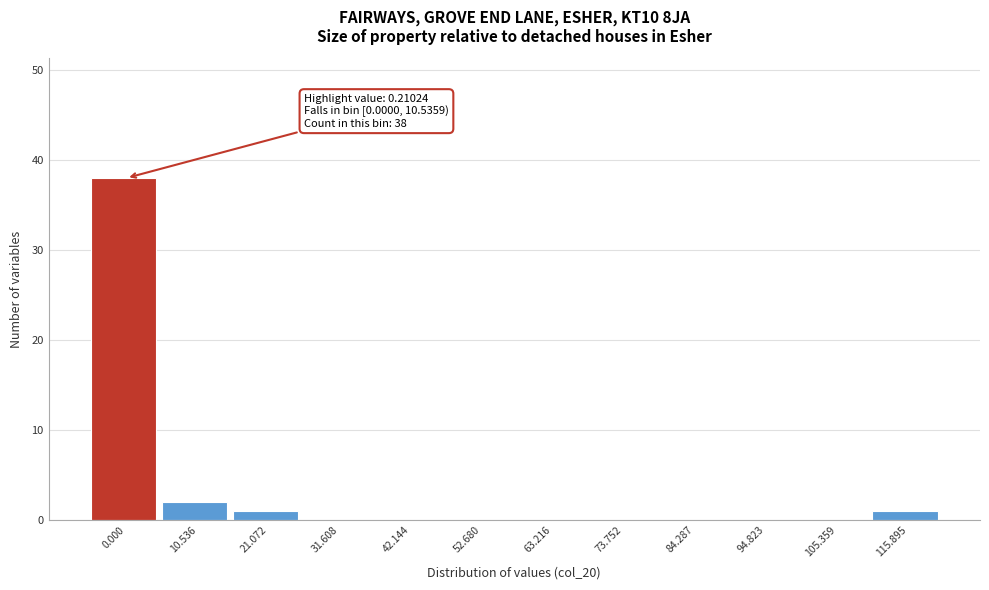

Reading left to right, transcribe all the data shown in this chart.

0.000=38	10.536=2	21.072=1	31.608=0	42.144=0	52.680=0	63.216=0	73.752=0	84.287=0	94.823=0	105.359=0	115.895=1